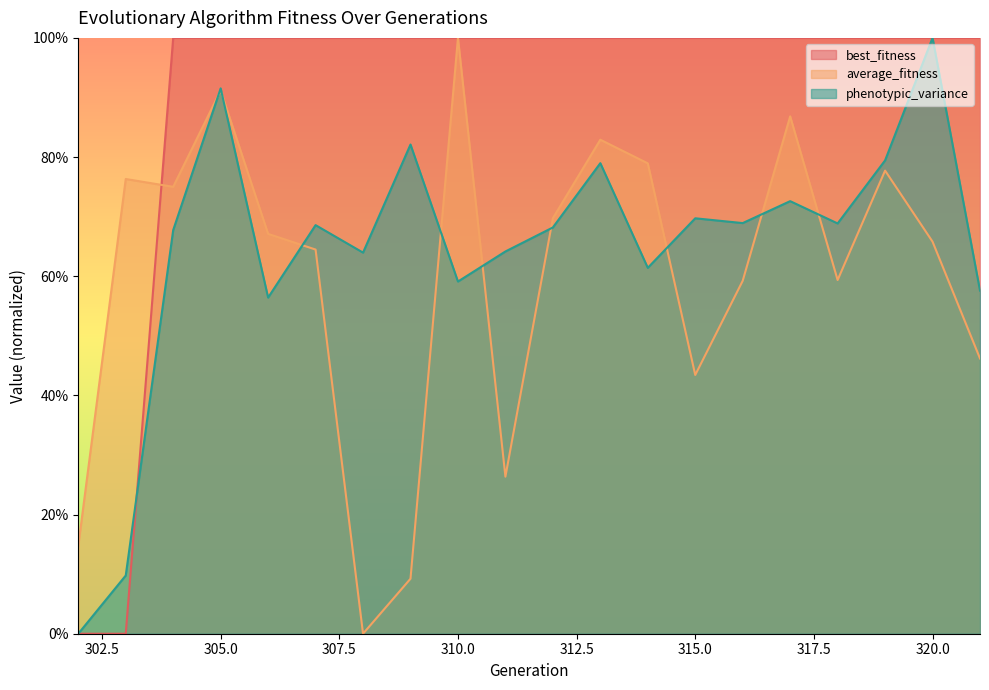

How many intersections are there between average_fitness and best_fitness?

1